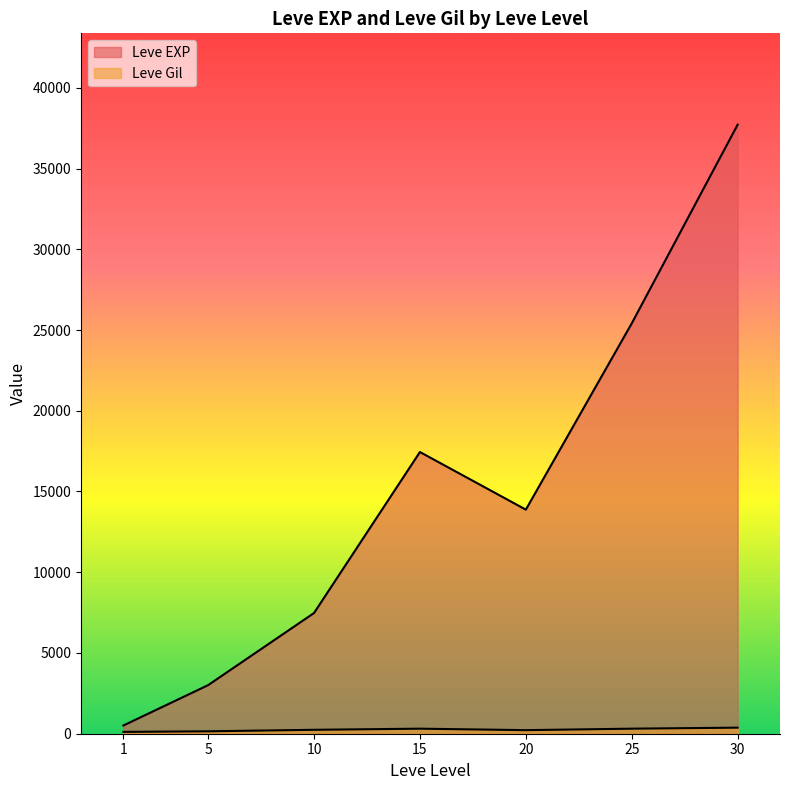

Does the chart have visible grid lines?

No